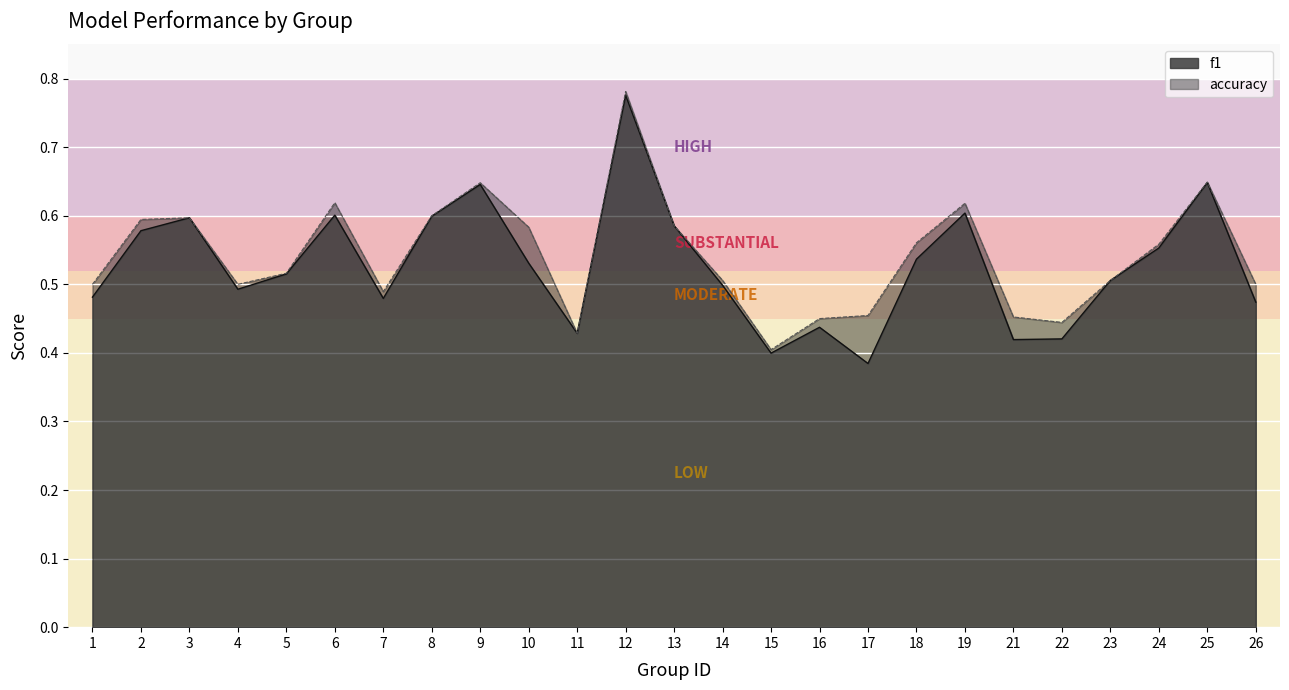

In f1, how many points are higher than both neighbors (excluding endpoints)?

7